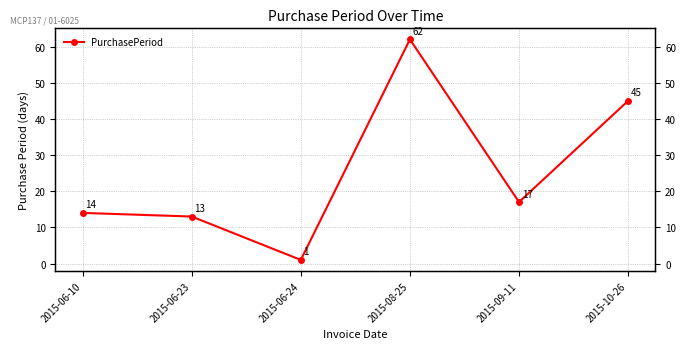

Is it true that the value at 2015-10-26 is 45?

True